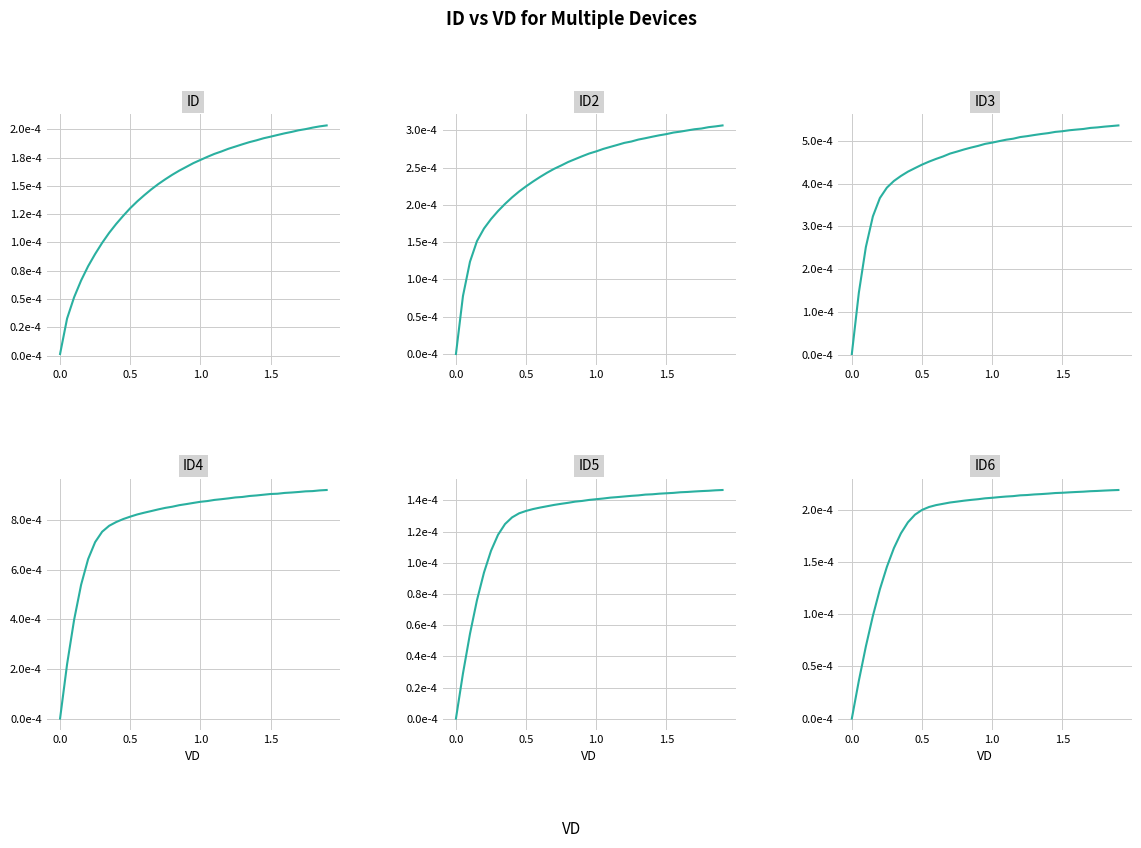

At how many categories does at least one series exceed 8?

30